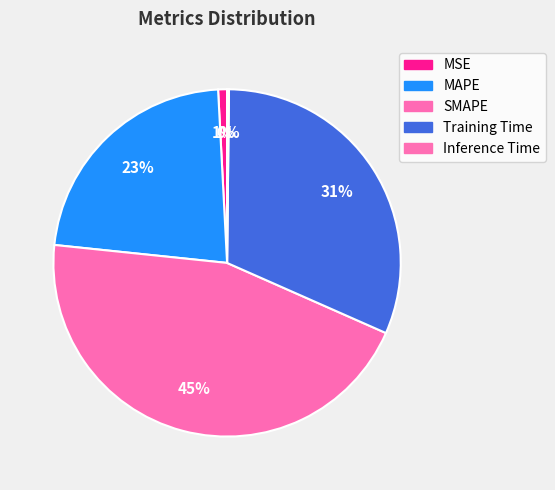

Rank the categories by value from highest to lowest.

SMAPE, Training Time, MAPE, MSE, Inference Time